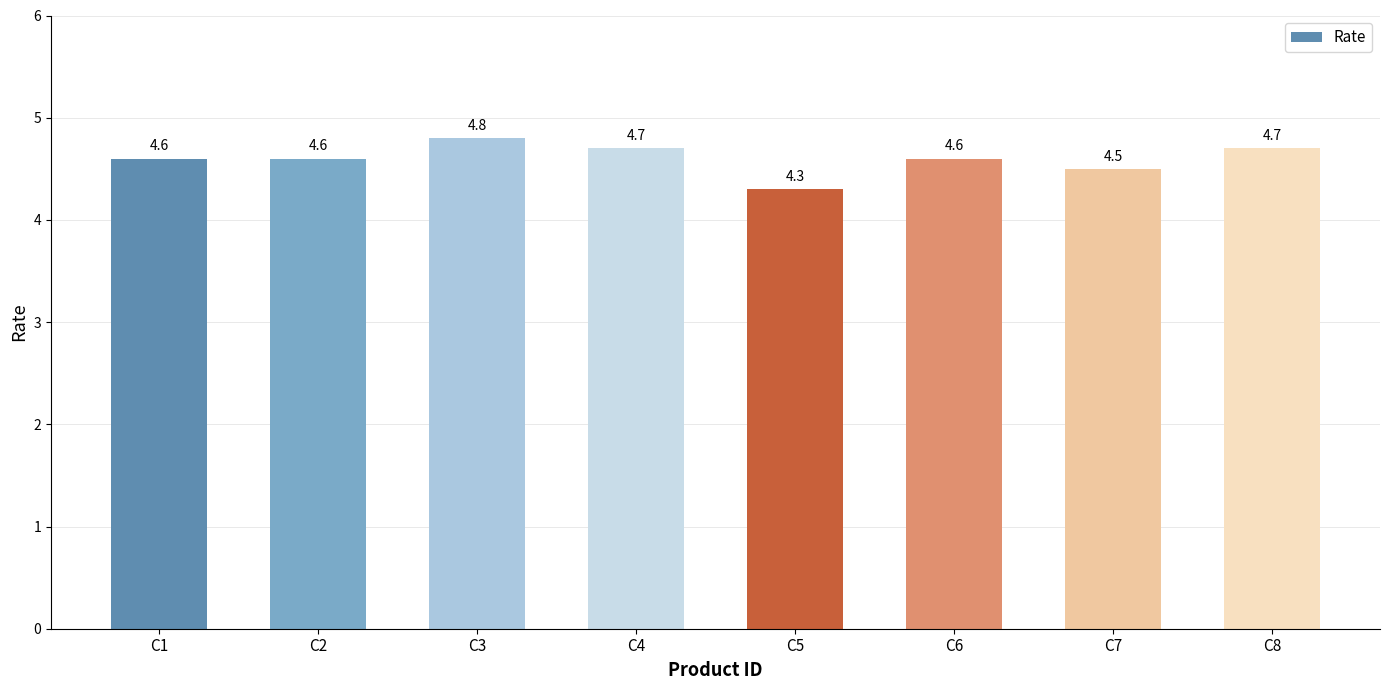

Which has a higher value, C3 or C5?

C3